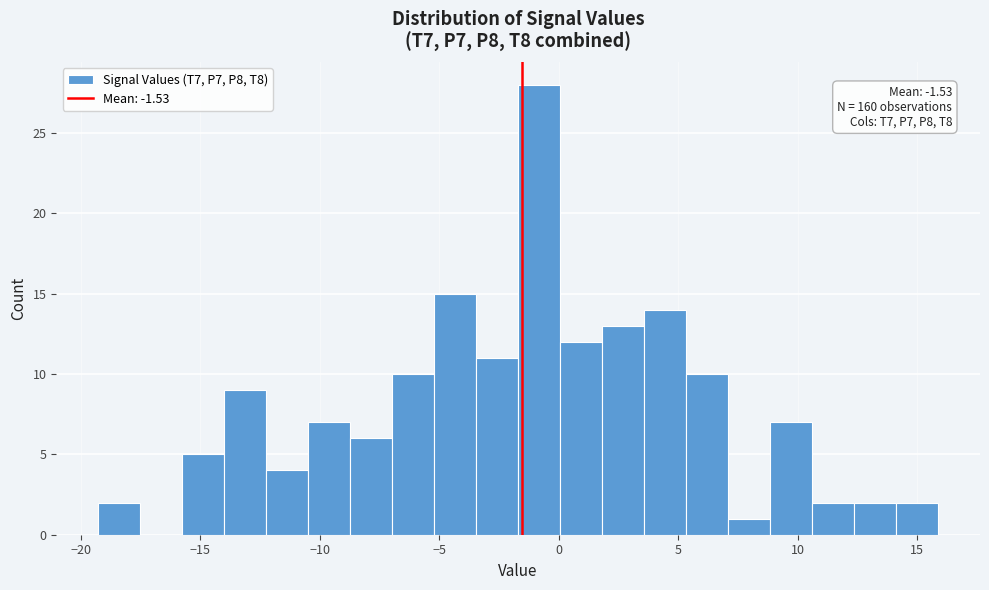

Read against the x-axis, roughly where is the centre of the tallest bar?

-1.0